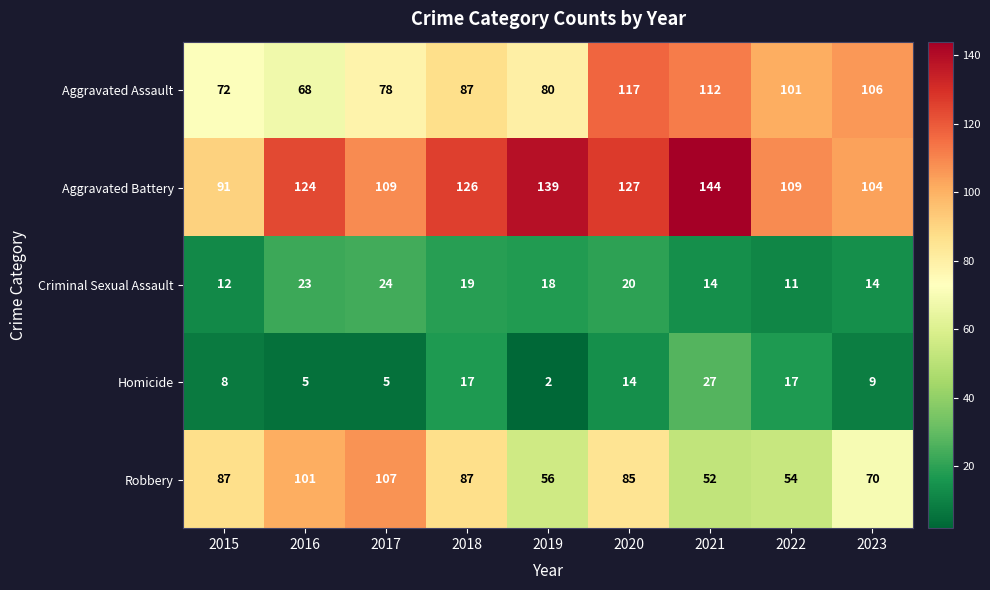

Rank the categories by Aggravated Assault value from highest to lowest.

2020, 2021, 2023, 2022, 2018, 2019, 2017, 2015, 2016